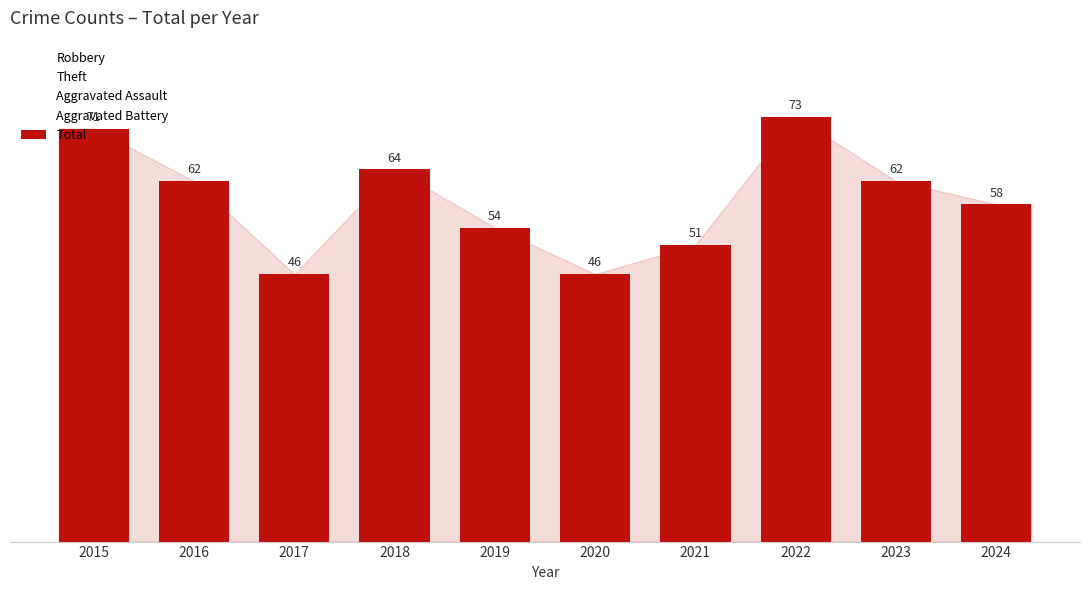

What is the minimum value shown in the chart?

46